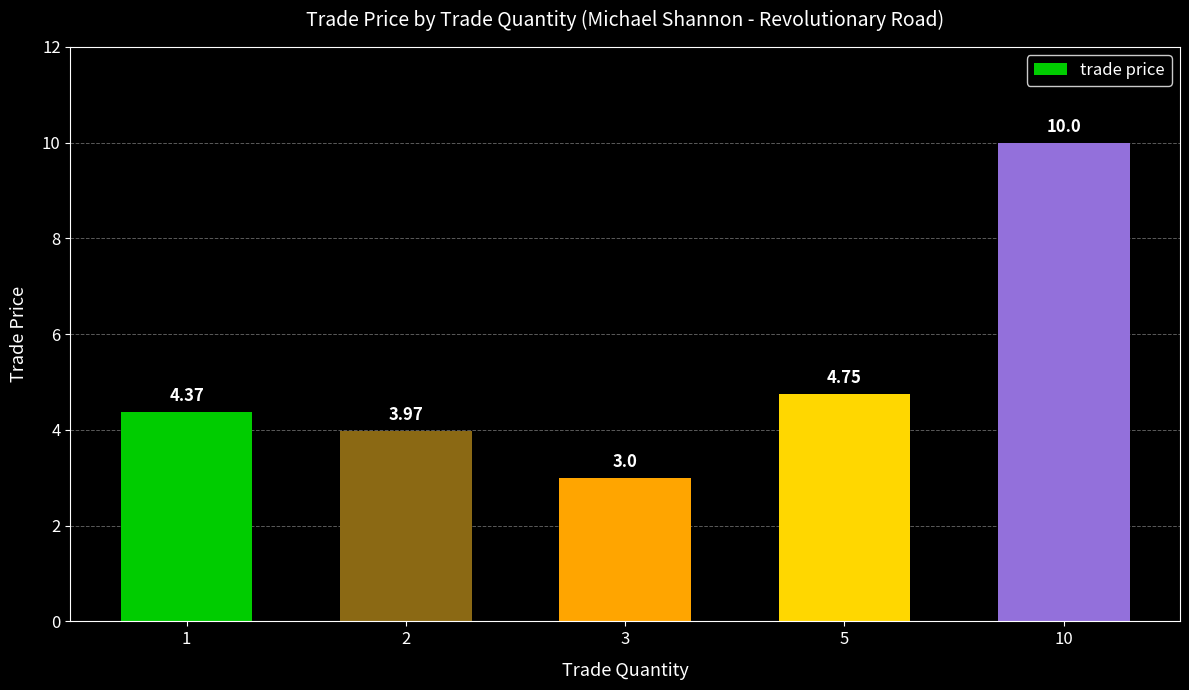

List the labels in order of value, smallest first.

3, 2, 1, 5, 10